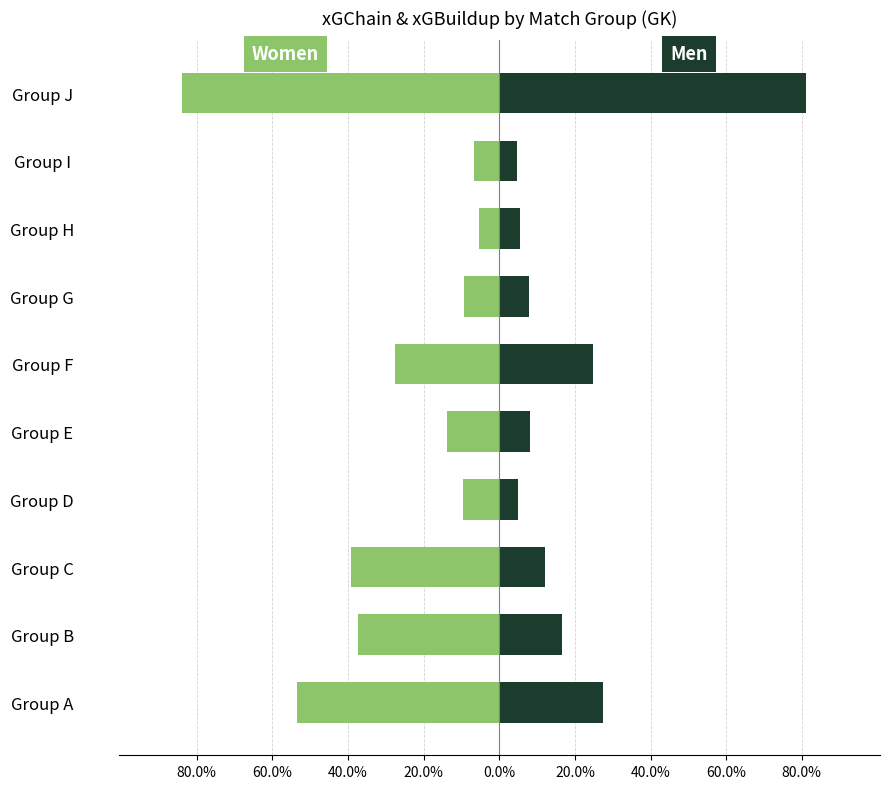

The value of Women at Group B is -0.4. True or false?

True